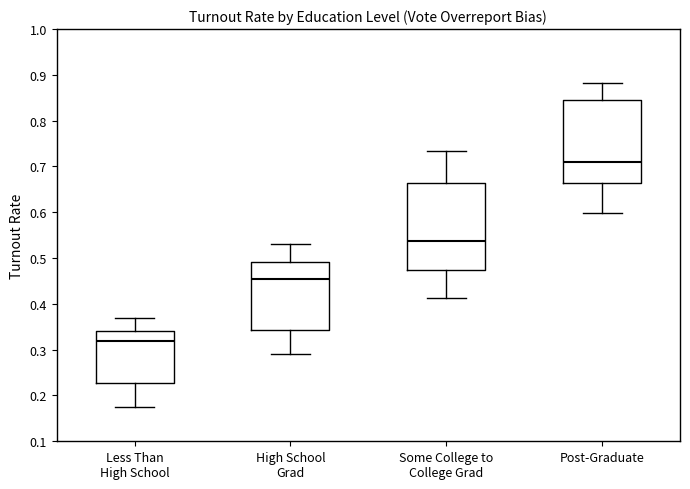

Reading left to right, read every box against the y-axis: the position of its median line, the range the box covers, and the ends of its whiskers. The values are not printed on the chart, so give them approximately, as read against the axis.

Less Than High School: median 0.32, box 0.23 to 0.34, whiskers 0.18 to 0.37
High School Grad: median 0.45, box 0.34 to 0.49, whiskers 0.29 to 0.53
Some College to College Grad: median 0.54, box 0.47 to 0.66, whiskers 0.41 to 0.73
Post-Graduate: median 0.71, box 0.66 to 0.84, whiskers 0.60 to 0.88